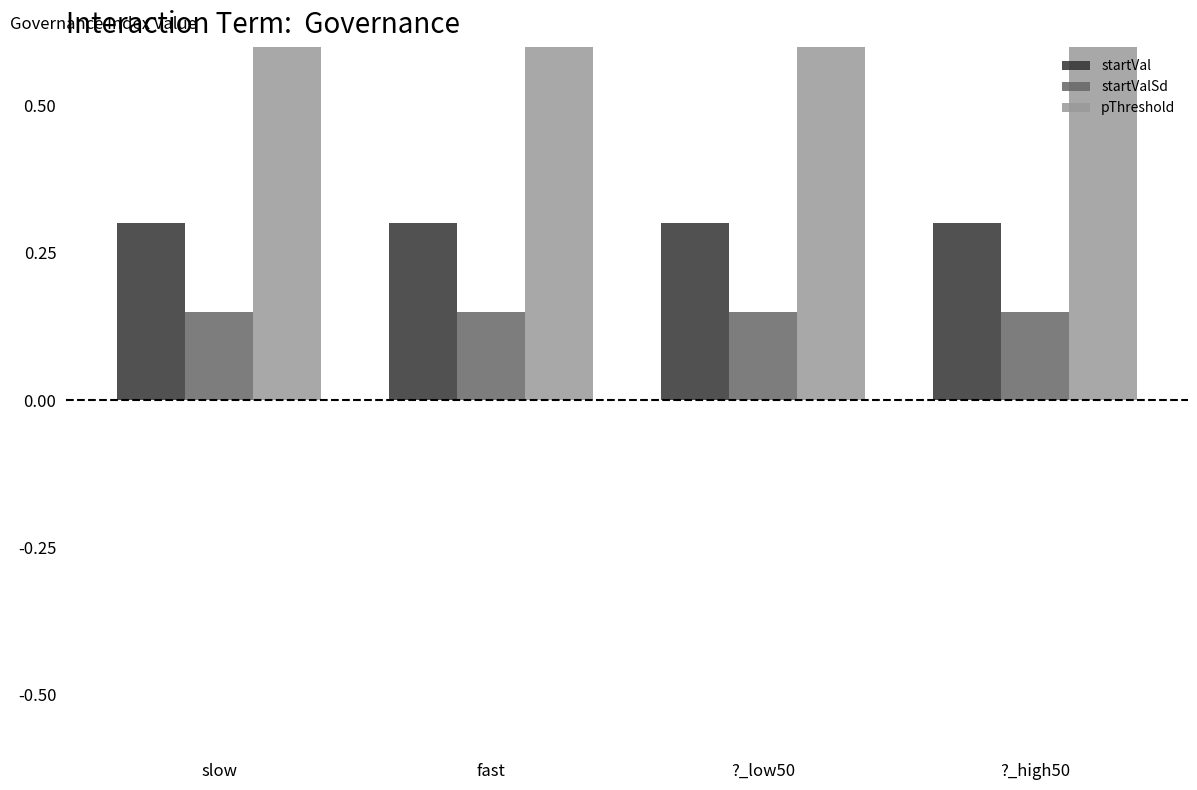

What is the approximate value of startValSd at slow?

0.1